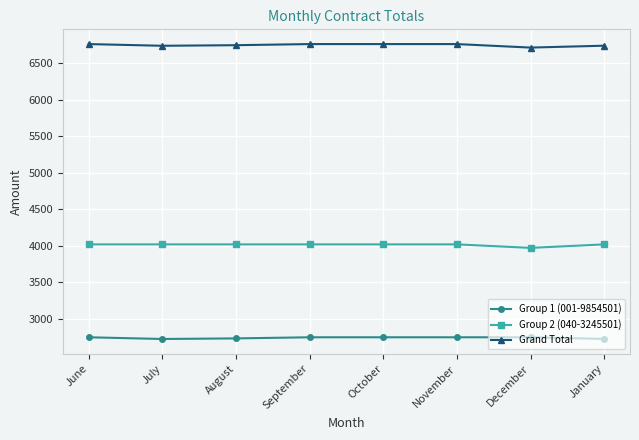

True or false: Group 2 (040-3245501) and Group 1 (001-9854501) intersect in this chart.

False